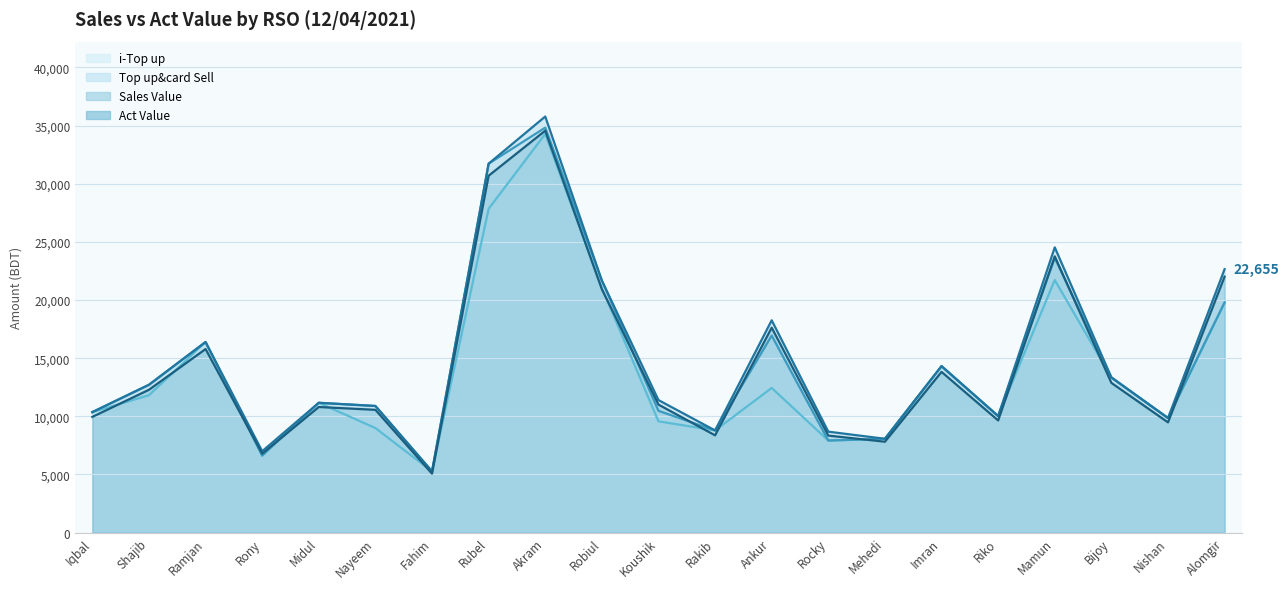

List the series in order of their peak value, lowest first.

i-Top up, Act Value, Top up&card Sell, Sales Value